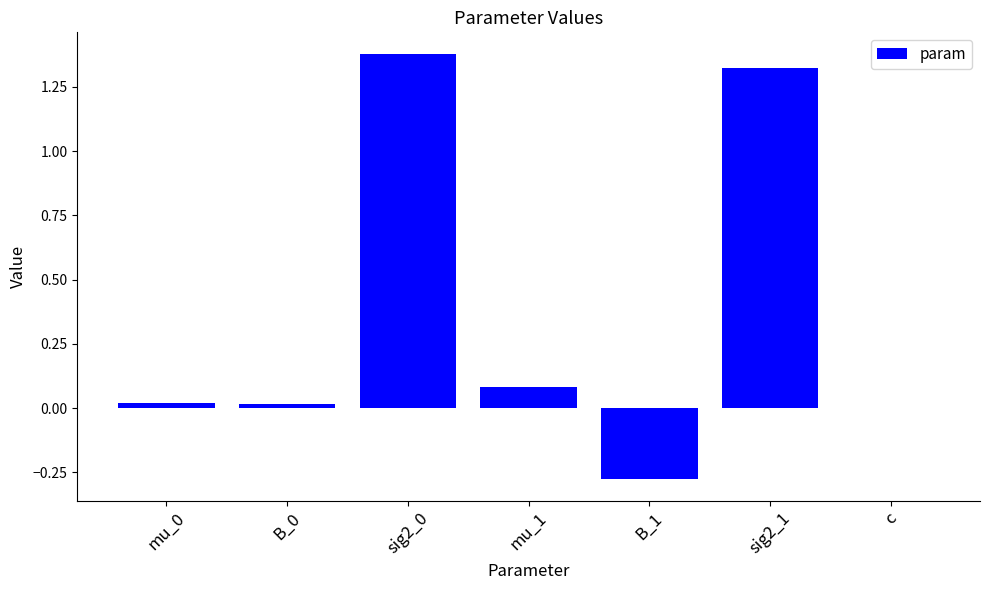

What is the sum of all values?

2.5